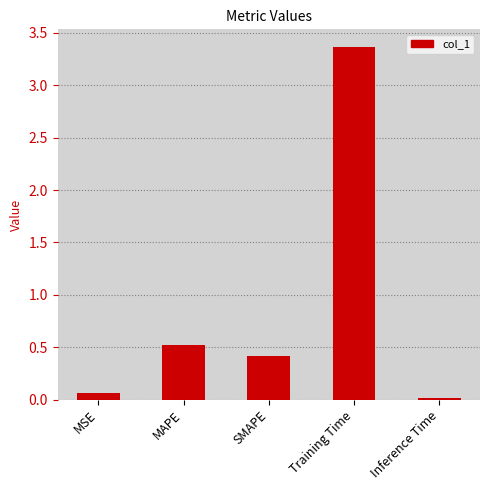

How many bars are there in total?

5